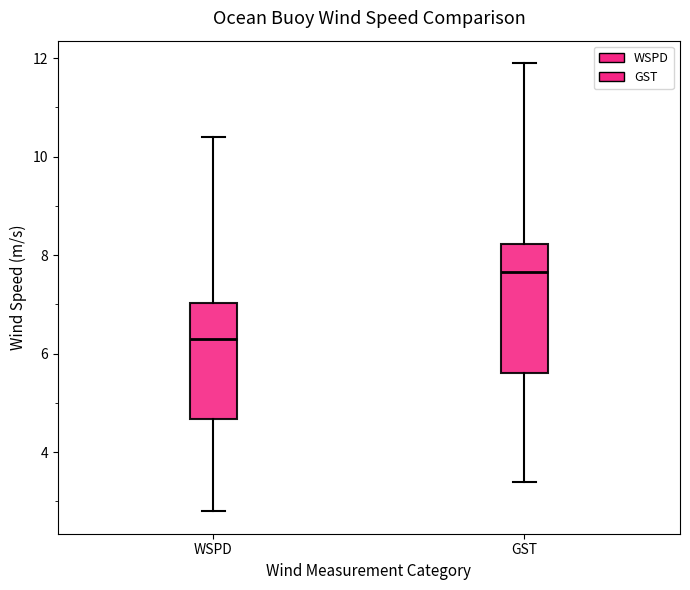

Which box's median line is the lowest?

WSPD